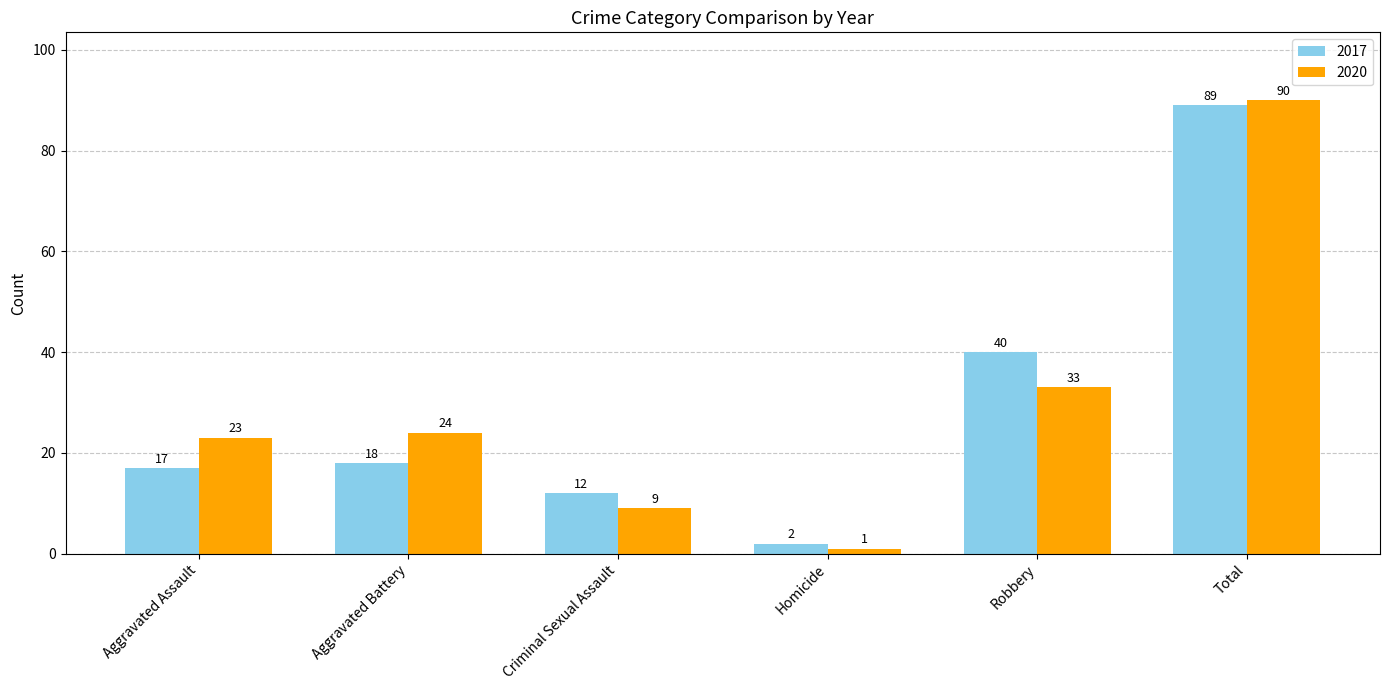

Which series has the largest total across all categories?

2020